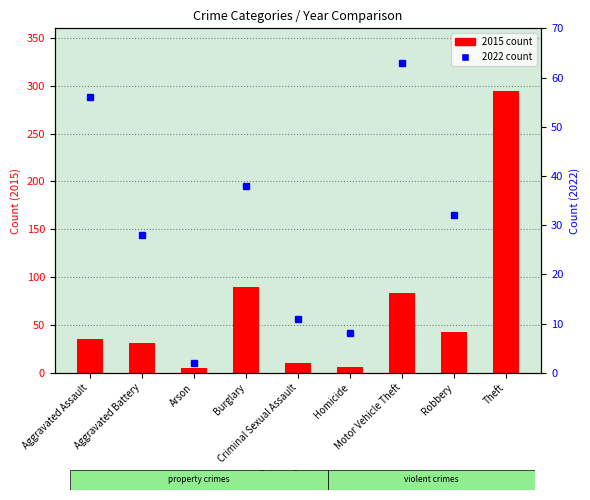

Rank the series by their average value, from lowest to highest.

2022 count, 2015 count